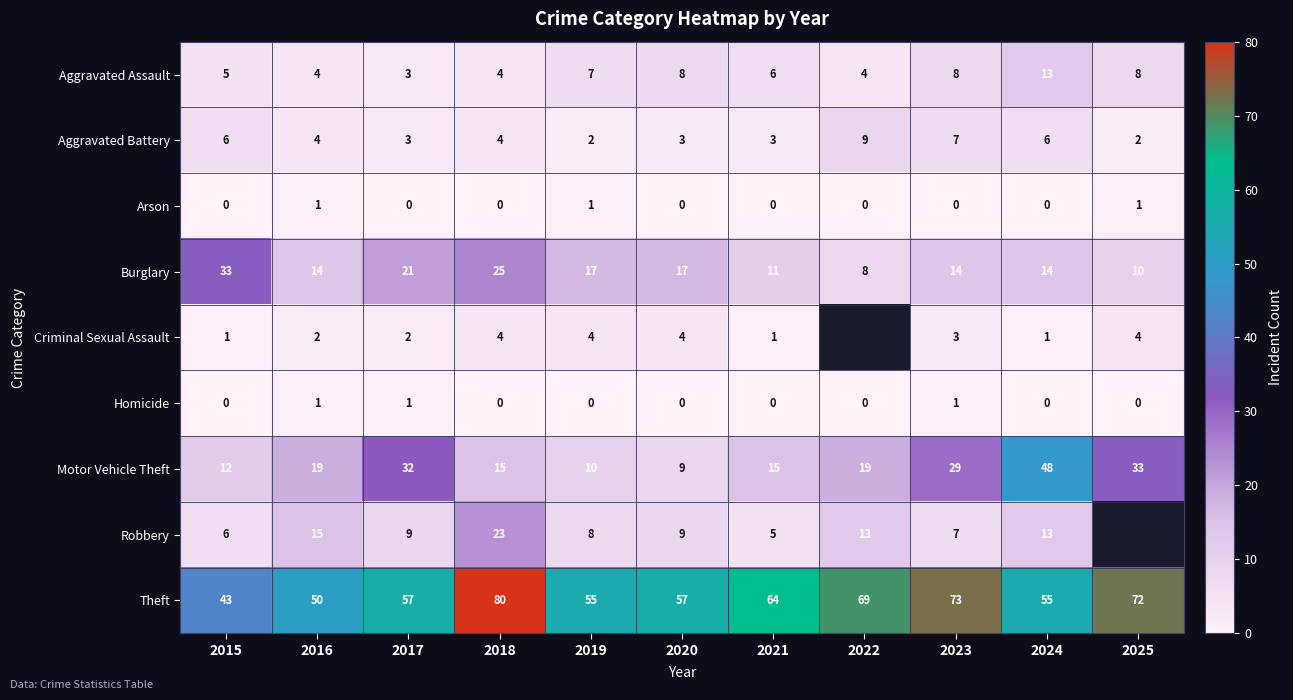

How many data points in Motor Vehicle Theft are less than 19?

5